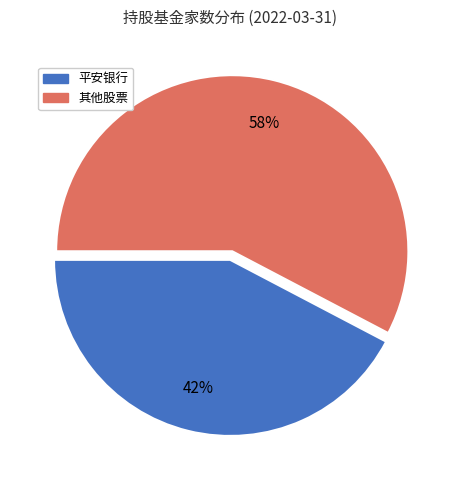

Is there a majority slice in this chart?

Yes